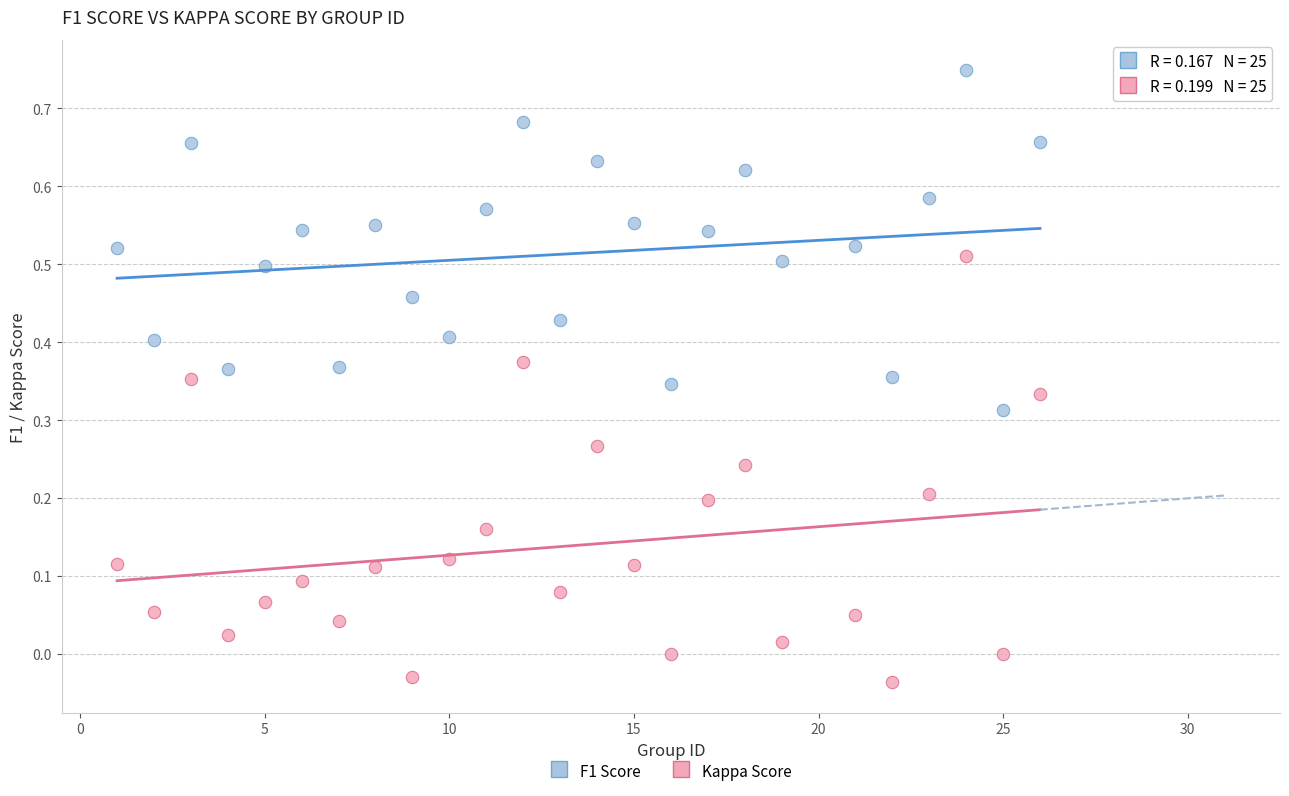

Which series contains the lowest Y value?

Kappa Score